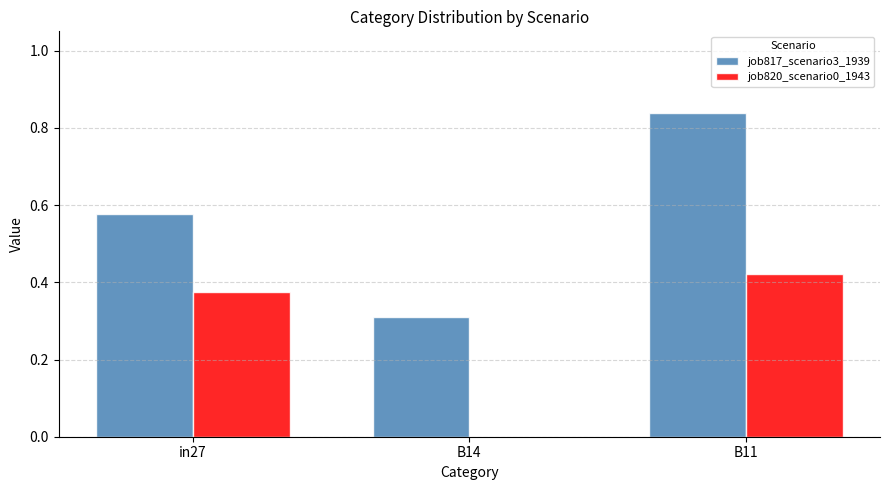

What is the total value across all series at B11?

1.3